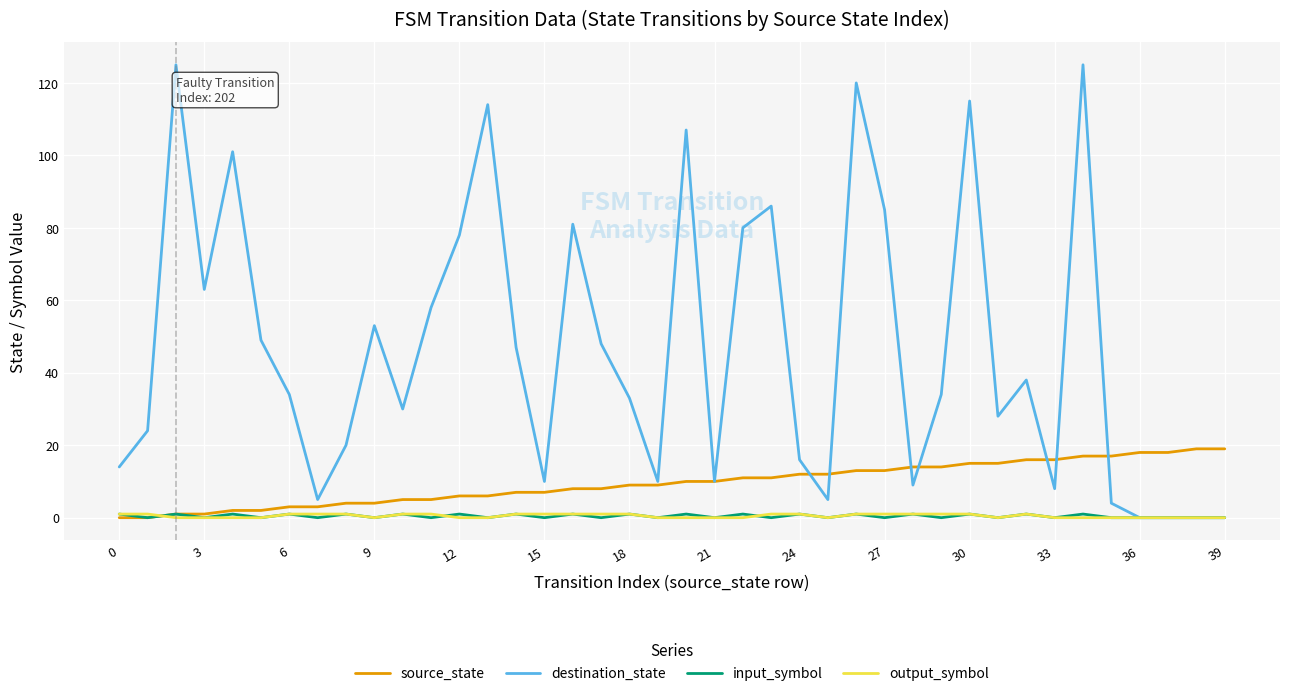

Which series has the largest range (max minus min)?

destination_state